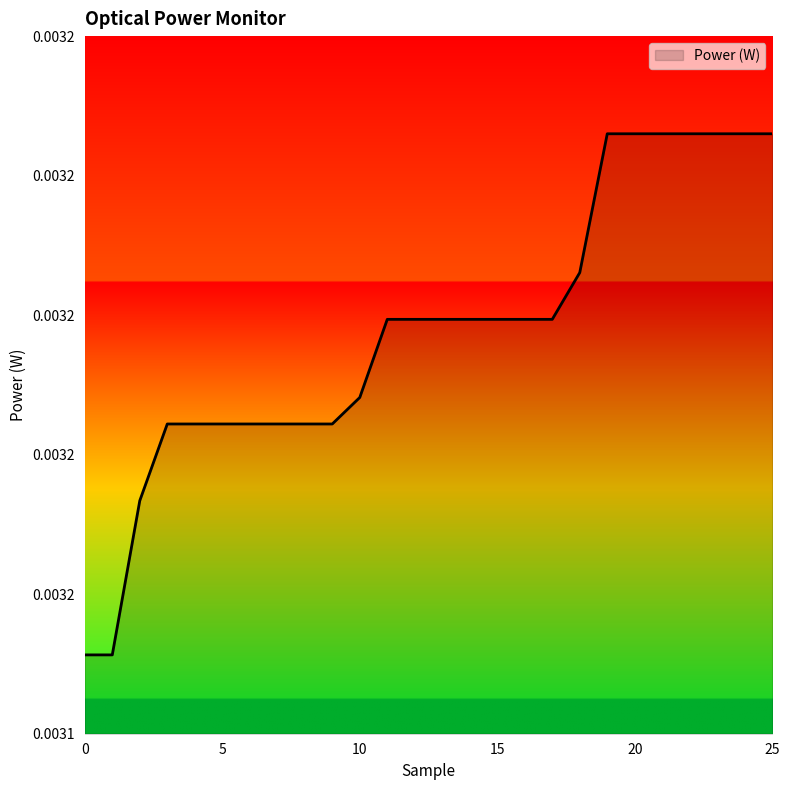

Does the chart display data point markers on the line(s)?

No